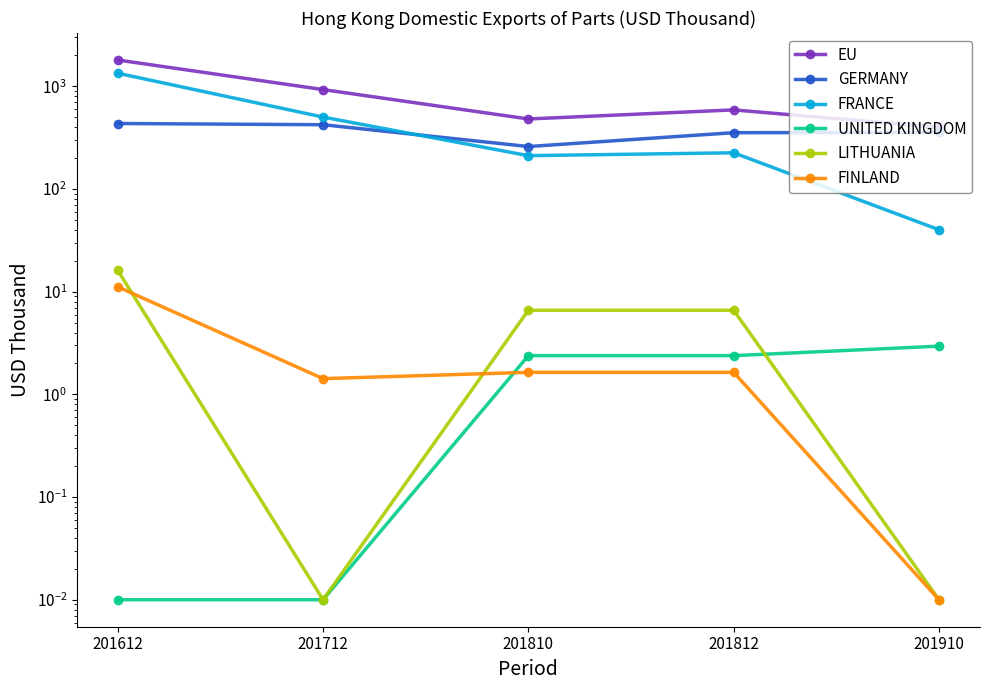

Which series has the largest total across all categories?

EU